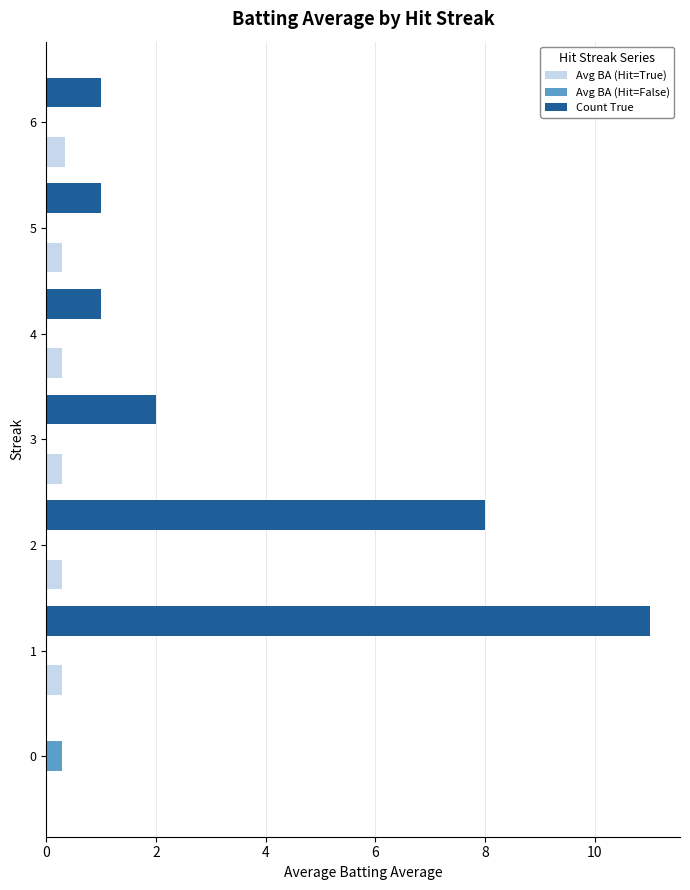

Which series has the widest spread of values?

Count True